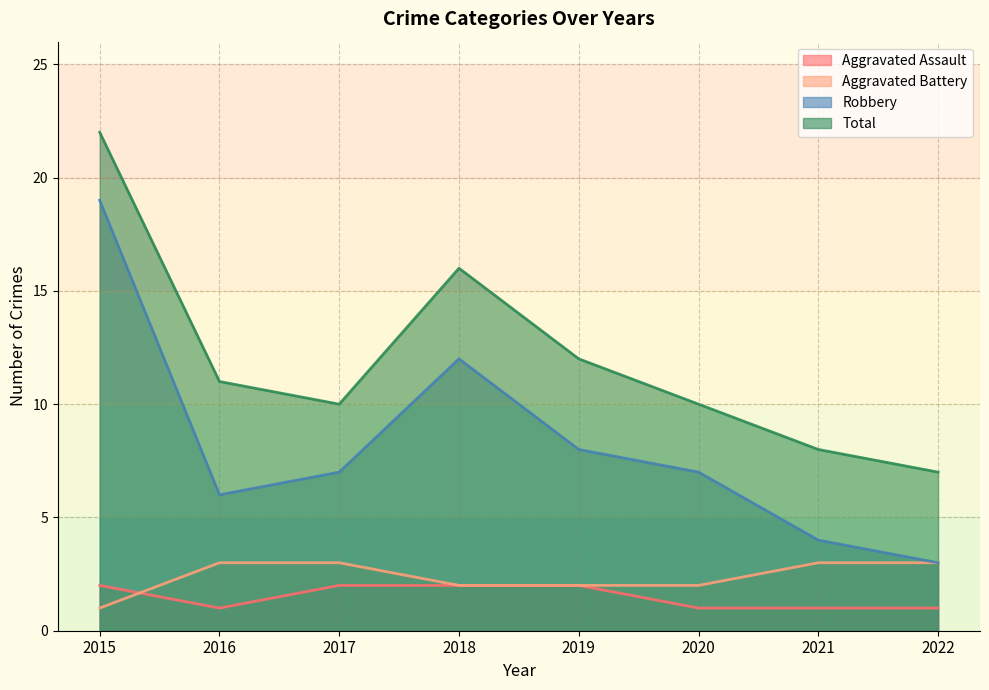

List the labels in order of Robbery value, smallest first.

2022, 2021, 2016, 2017, 2020, 2019, 2018, 2015